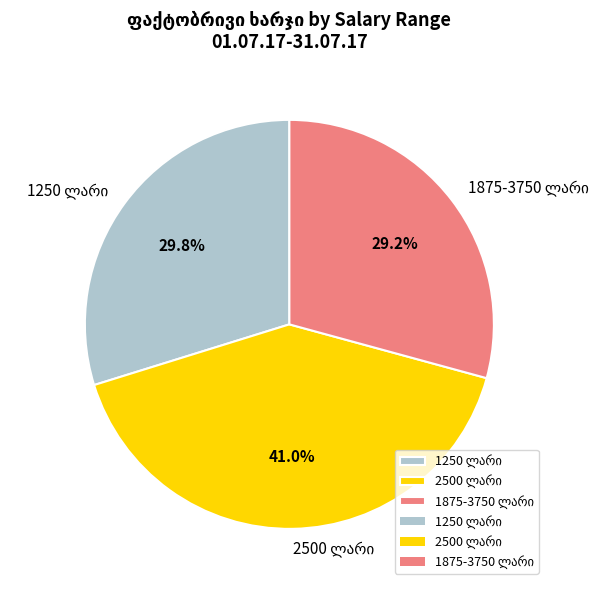

Is there any slice that represents more than half of the pie?

No